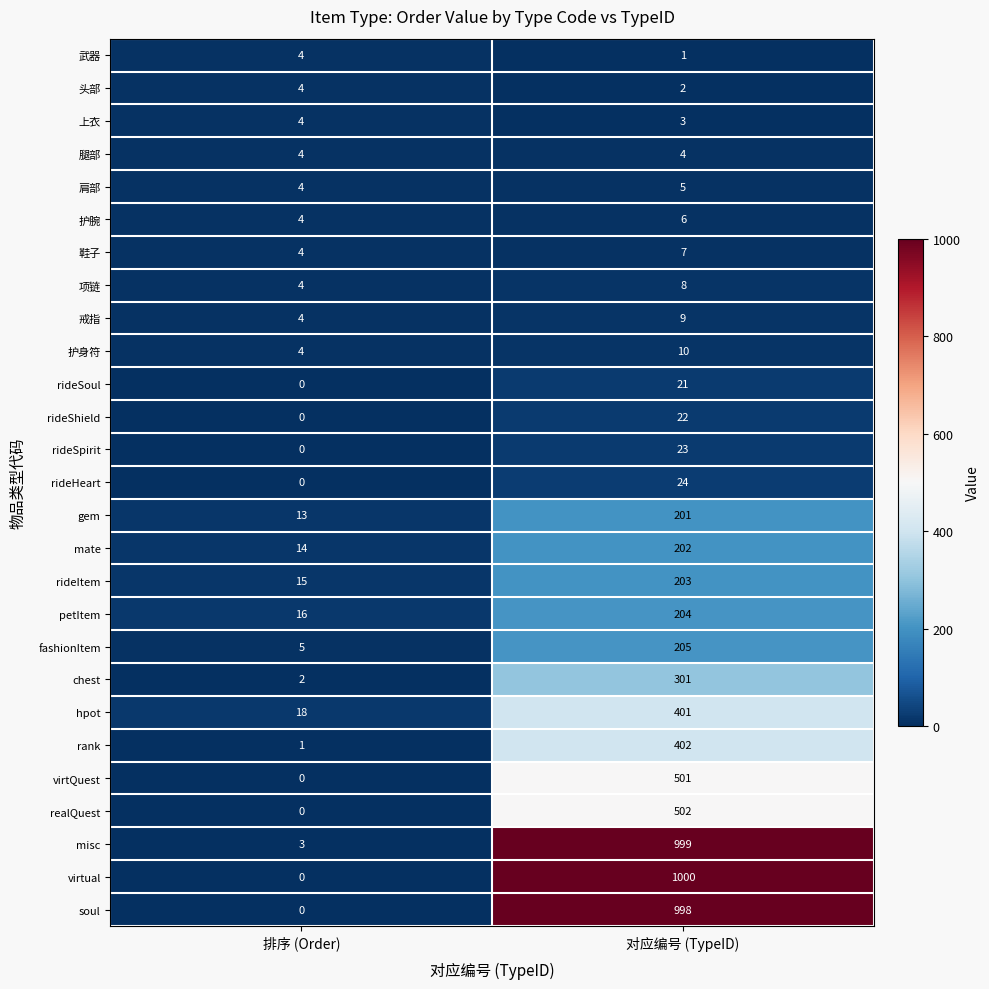

At which label is gem closest to 107?

排序 (Order)